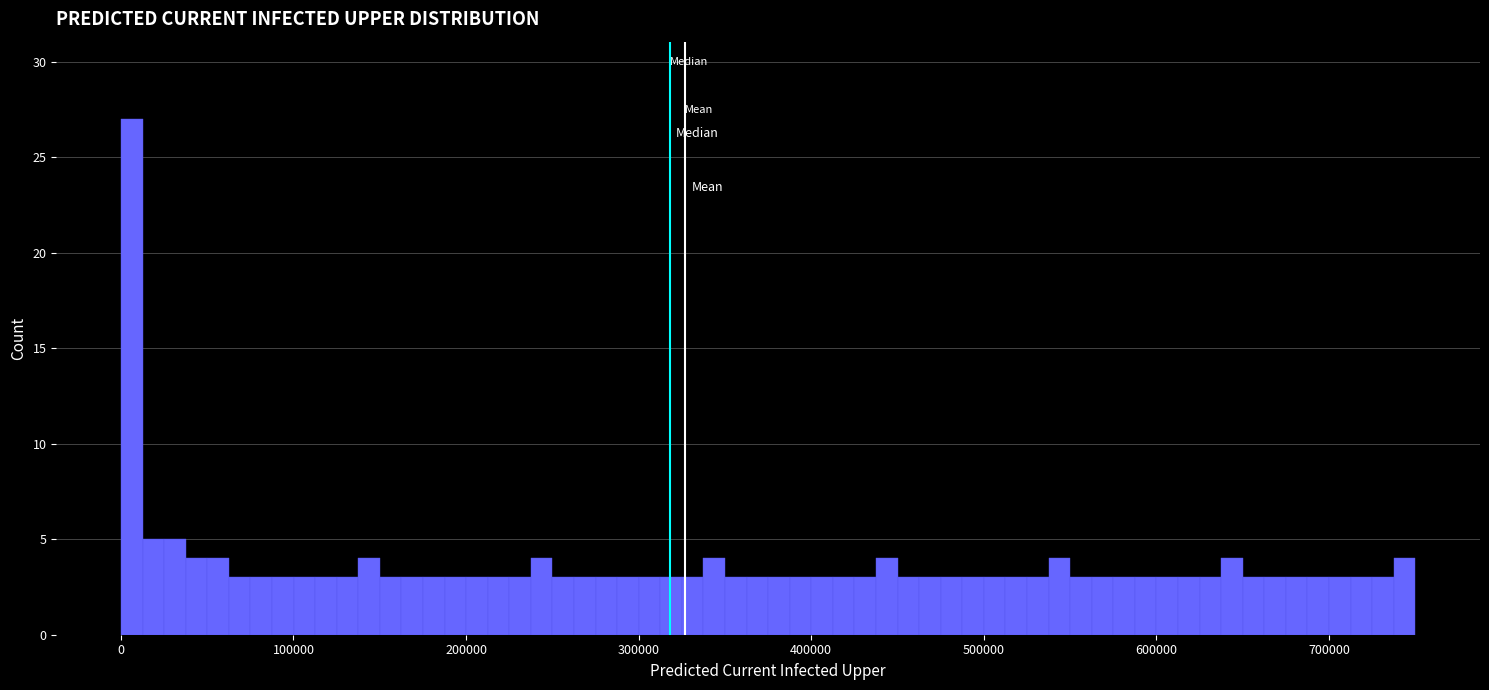

Read against the x-axis, roughly where is the centre of the tallest bar?

10000